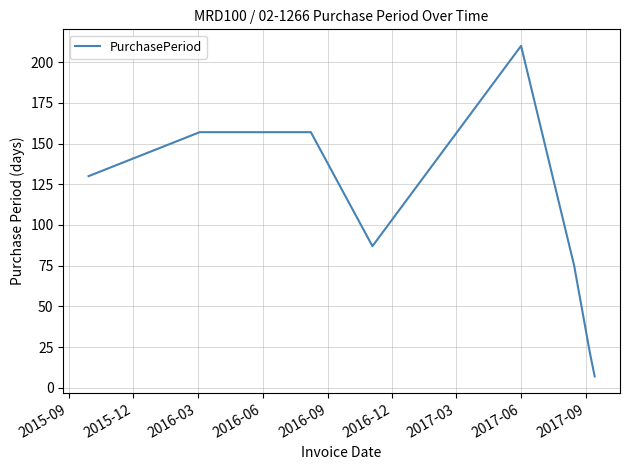

How many interior local valleys (lower than both neighbors) does the data have?

1